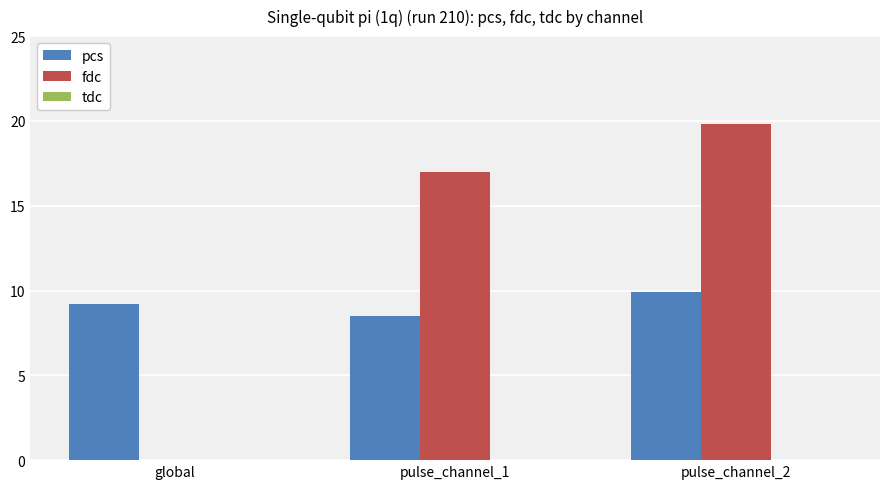

At which category is the sum across all series the highest?

pulse_channel_2